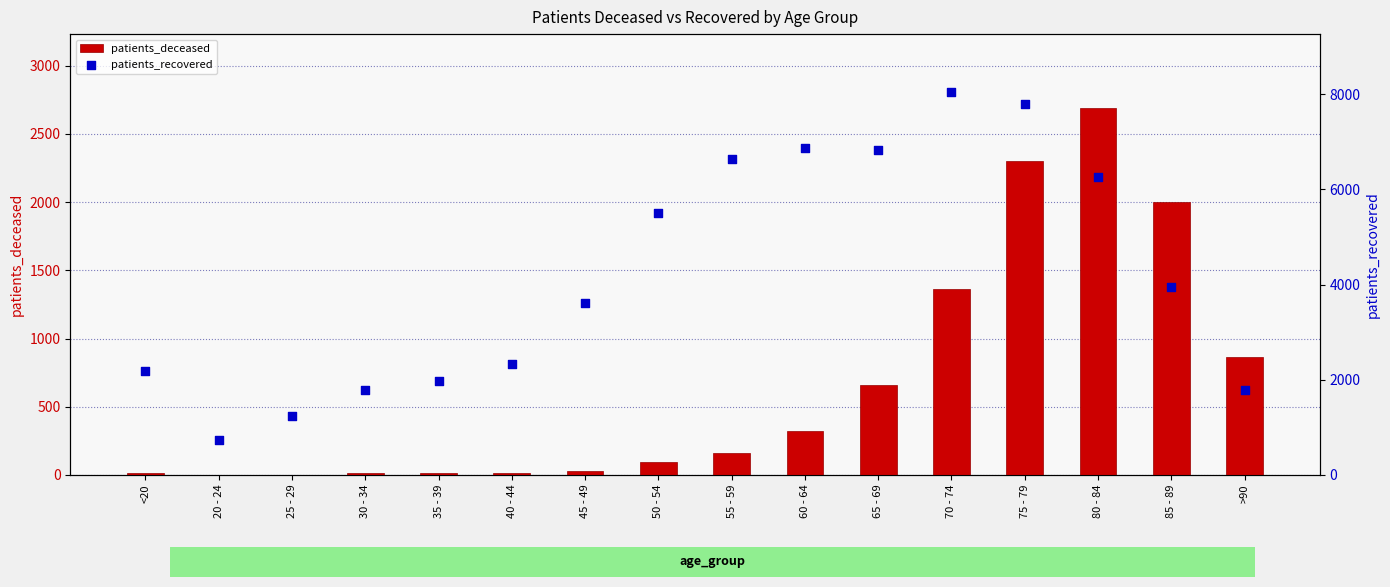

At which category is the sum across all series the highest?

75 - 79